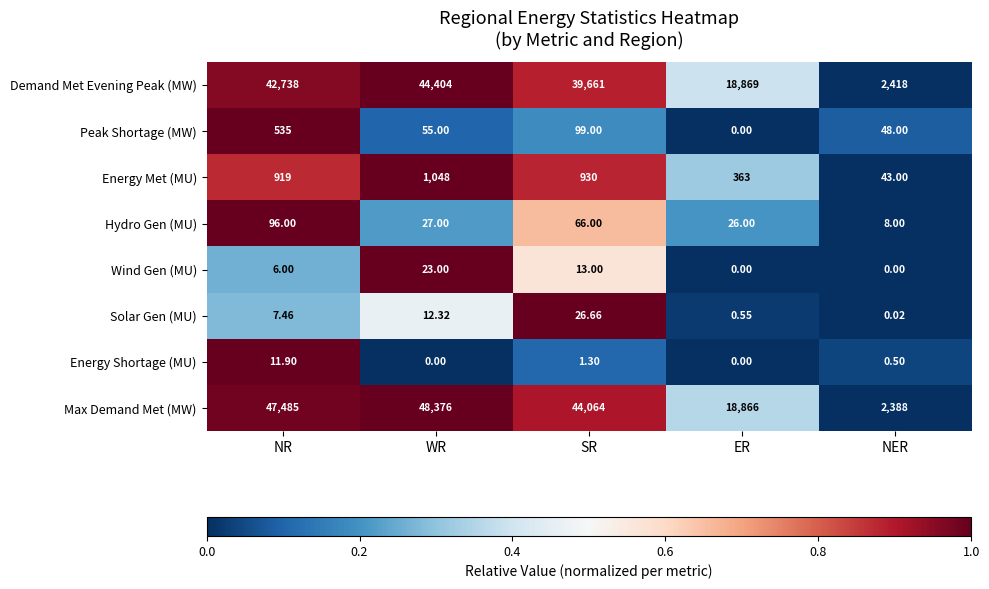

How many distinct data groups are displayed?

8